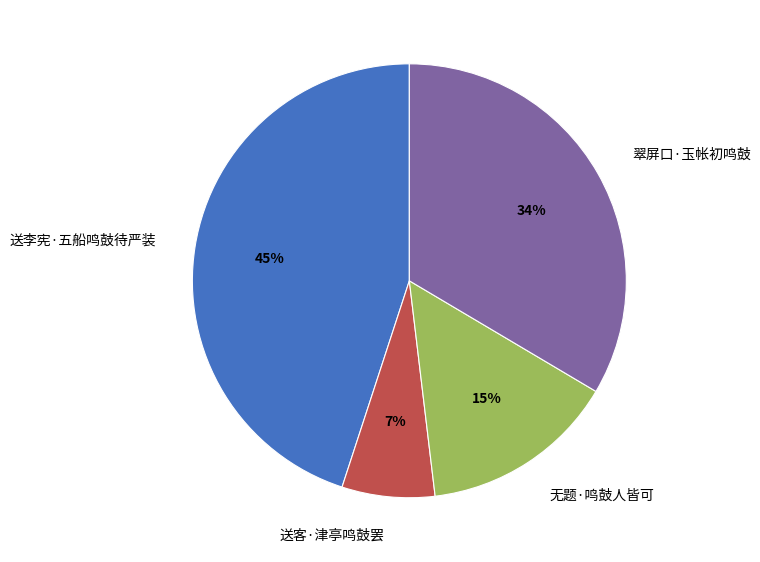

Is it true that 无题·鸣鼓人皆可 is 15% of the pie?

True